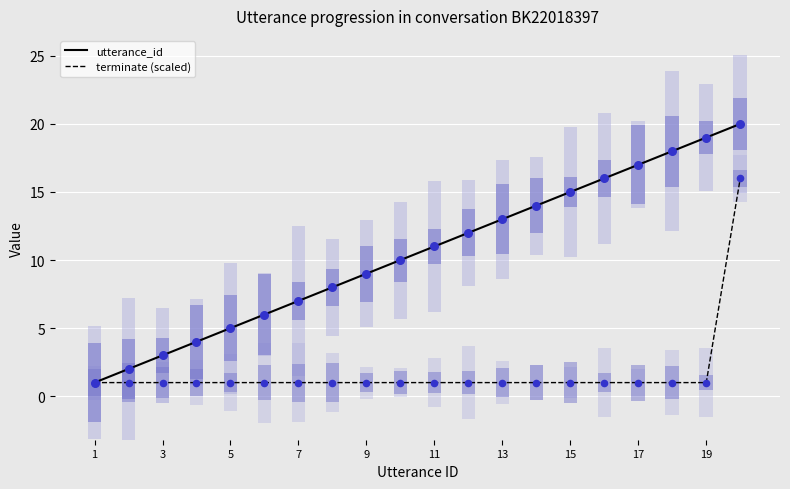

Which series has the largest Y range (max minus min)?

utterance_id